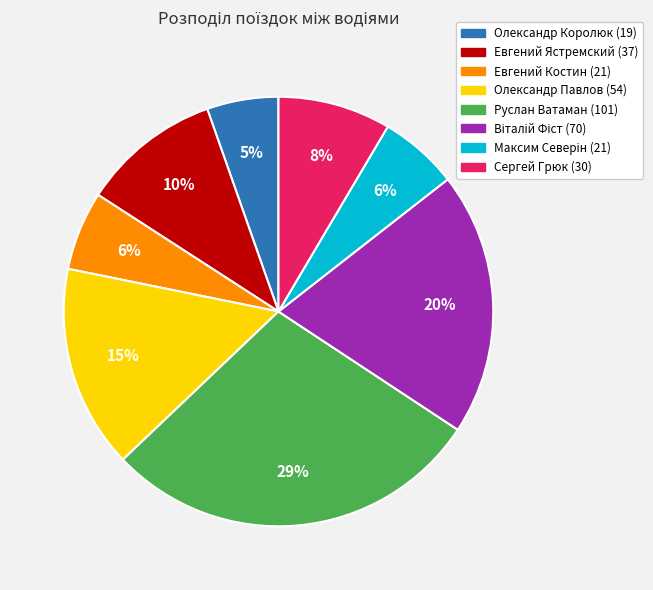

How many segments does this pie chart have?

8